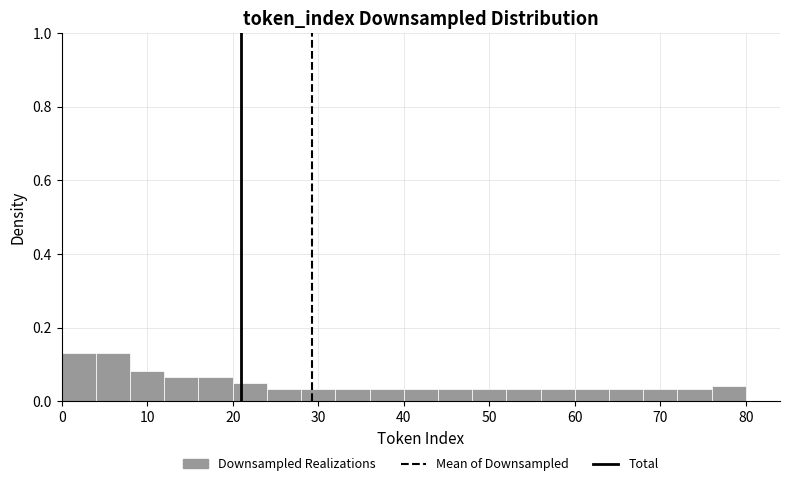

Reading left to right, transcribe this chart: for each bar, give the range it covers on the x-axis and its height. The values are not printed on the chart, so give them approximately, as read against the axis.

0 to 4: 0.14
4 to 8: 0.14
8 to 12: 0.08
12 to 16: 0.06
16 to 20: 0.06
20 to 24: 0.04
24 to 28: 0.04
28 to 32: 0.04
32 to 36: 0.04
36 to 40: 0.04
40 to 44: 0.04
44 to 48: 0.04
48 to 52: 0.04
52 to 56: 0.04
56 to 60: 0.04
60 to 64: 0.04
64 to 68: 0.04
68 to 72: 0.04
72 to 76: 0.04
76 to 80: 0.04